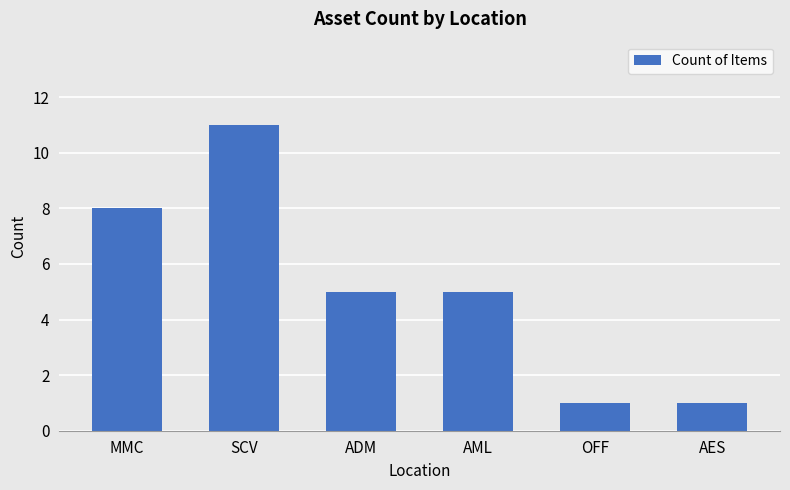

What is the minimum value shown in the chart?

1